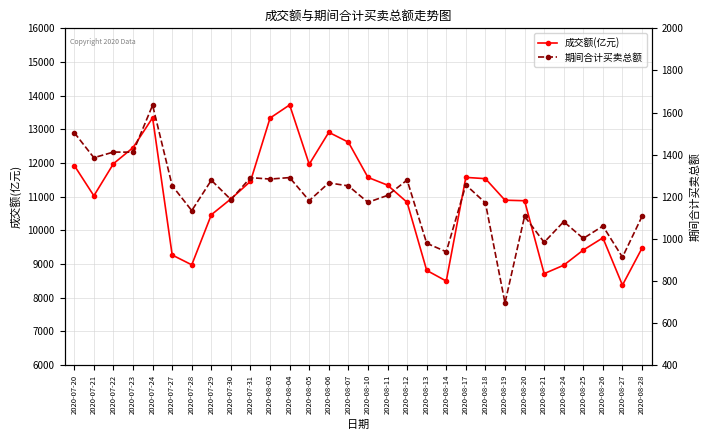

At which category does 期间合计买卖总额 reach its first local peak?

2020-07-22